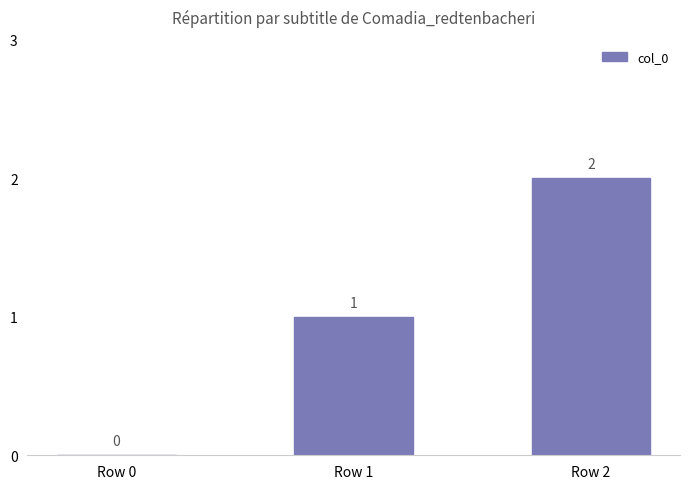

Reading left to right, list all the values displayed in this chart.

0	1	2